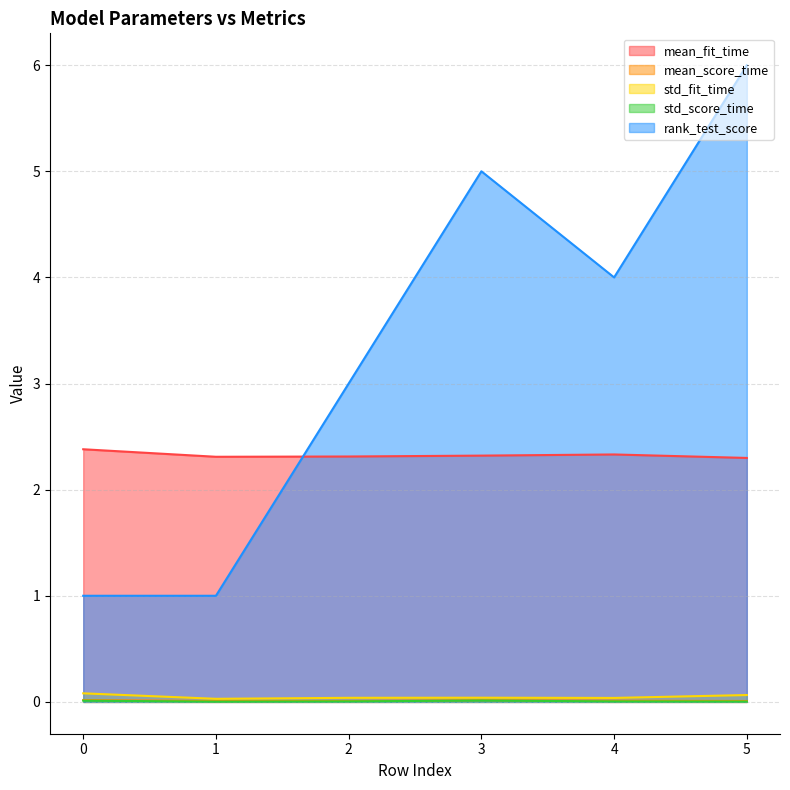

Does the chart have visible grid lines?

Yes